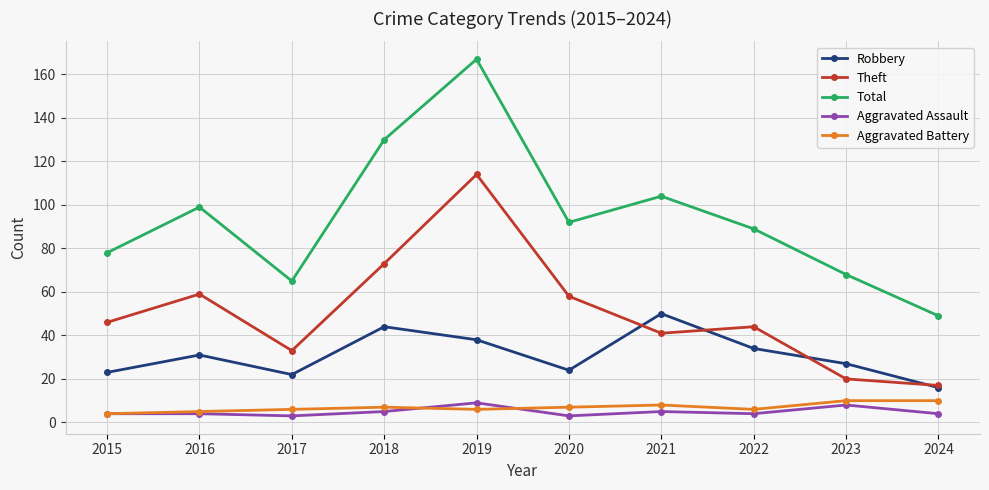

Does the chart display data point markers on the line(s)?

Yes